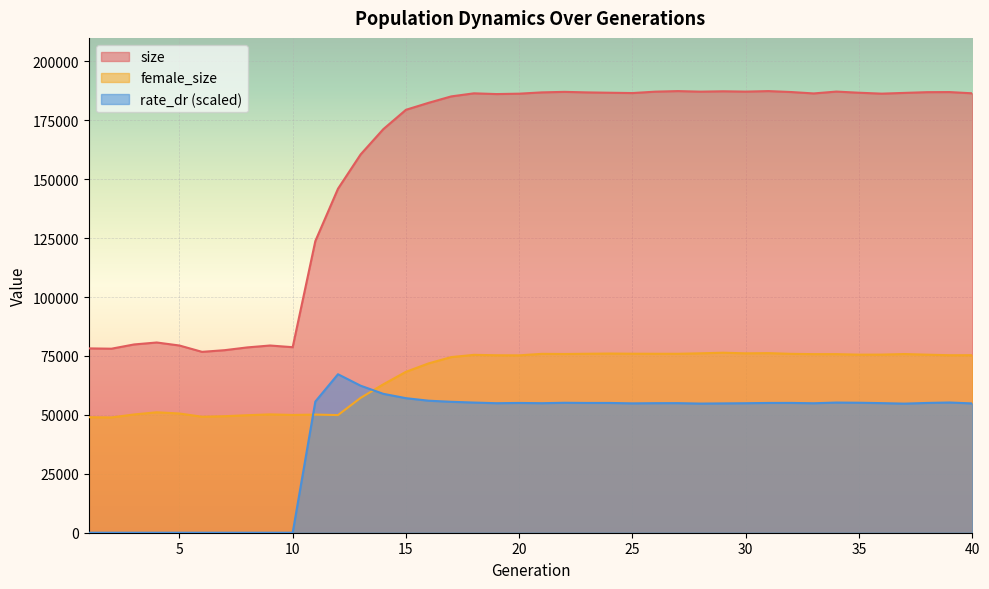

How many values in the female_size series are below 75342?

20